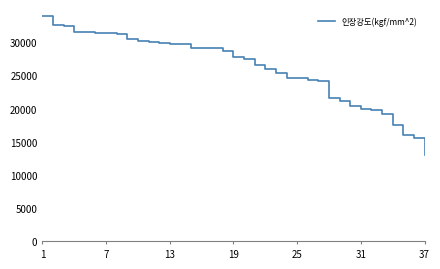

What is the difference between the maximum and second lowest values?

18400.0